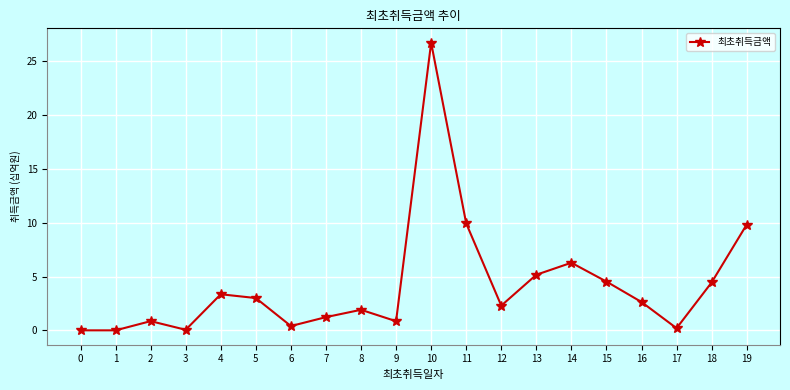

True or false: the data shows 13.1 at 11.

False